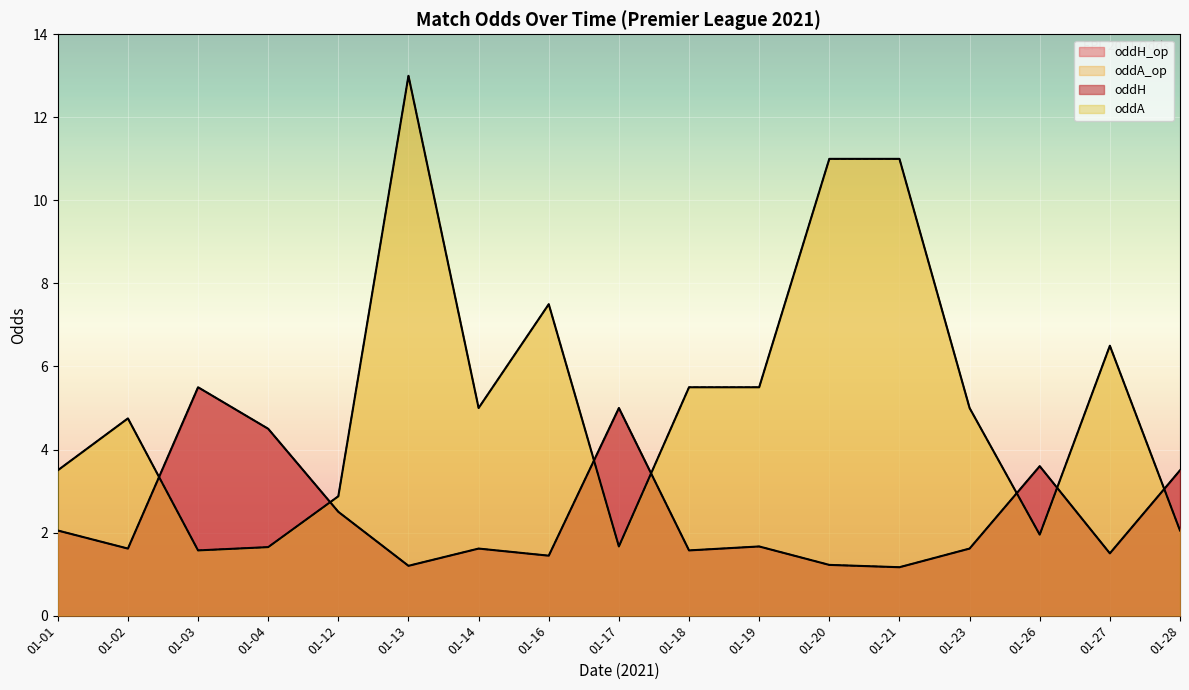

Rank the series at 2021-01-14 from lowest to highest value.

oddH, oddH_op, oddA, oddA_op